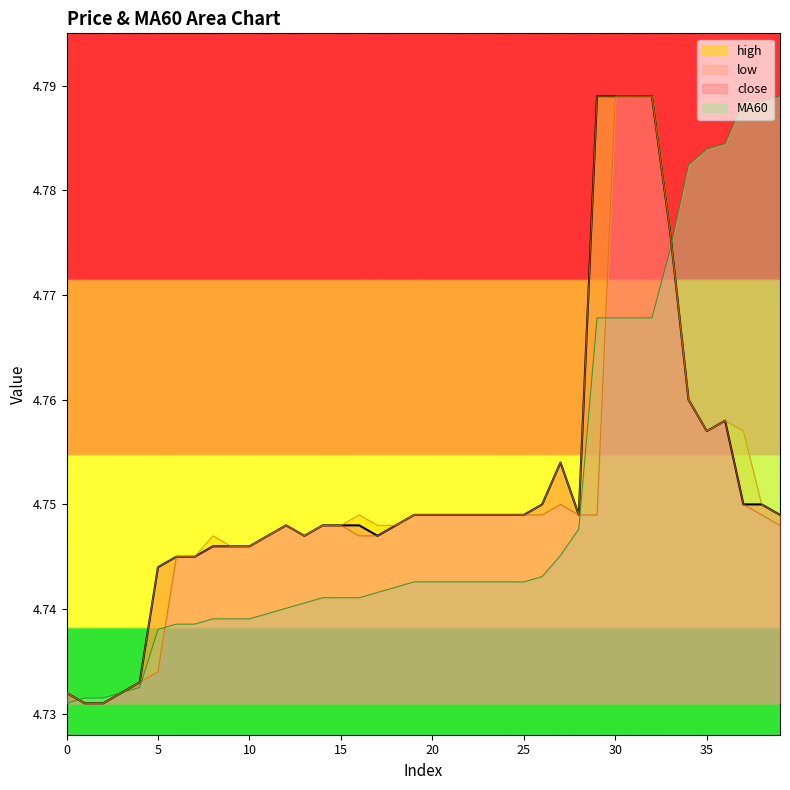

What is the total value across all series at 23?

19.0